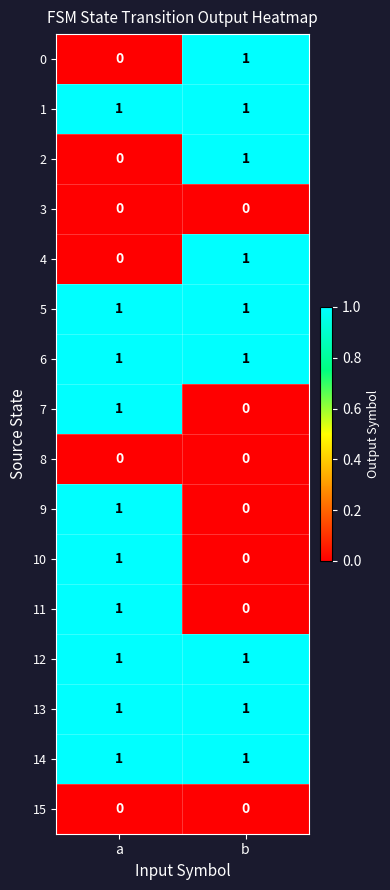

Which category has the highest value in the 9 series?

a